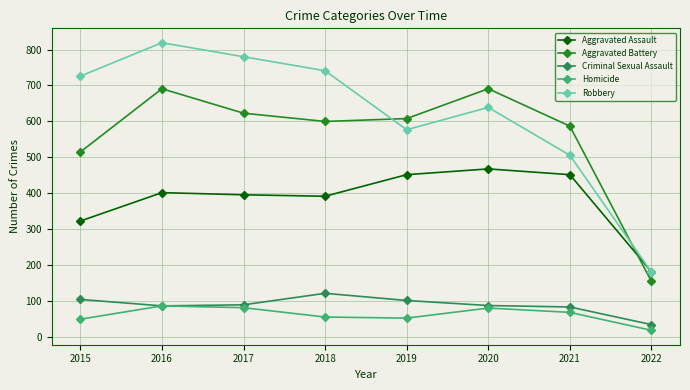

Which category has the lowest value in the Criminal Sexual Assault series?

2022